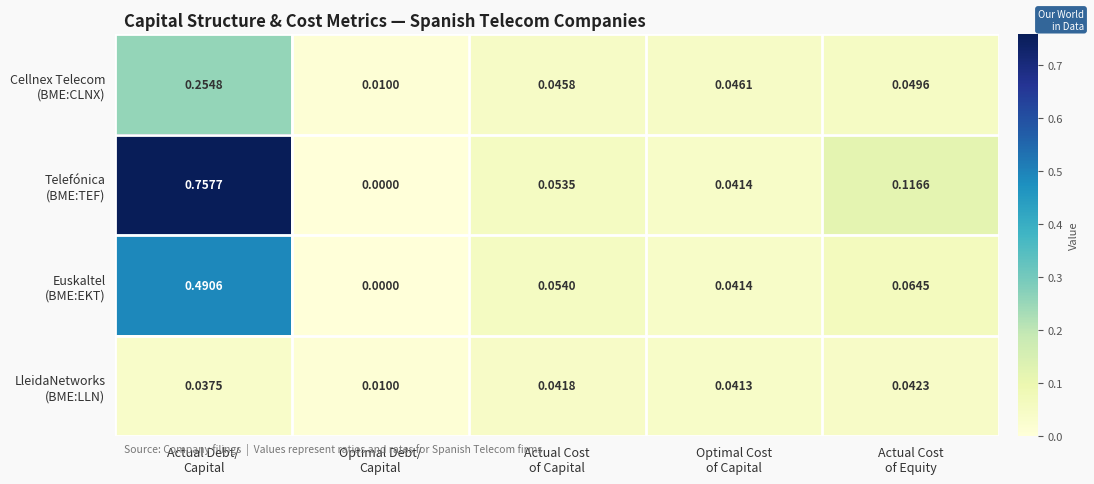

How many series are shown in this chart?

4